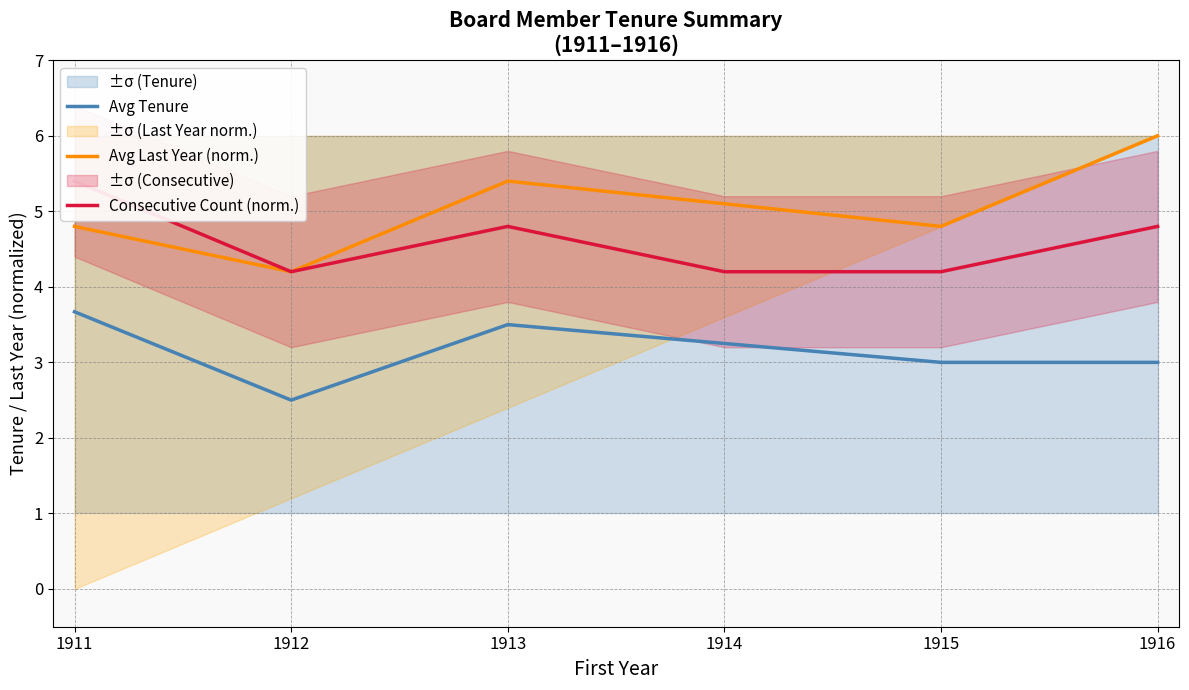

Which series changed the most between 1914 and 1916?

Avg Last Year (norm.)